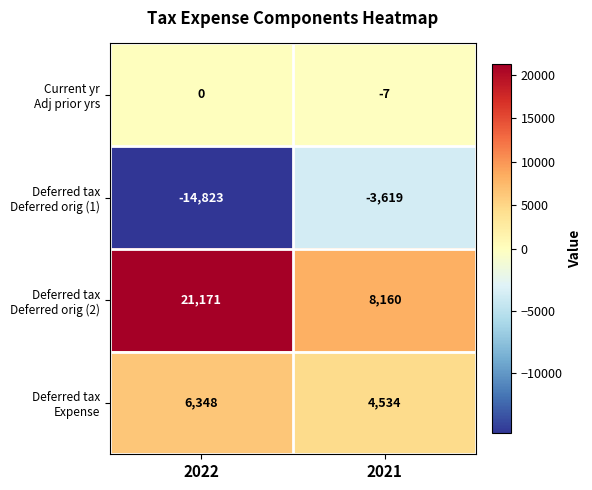

What is the spread (max minus min) of values at 2022?

35994